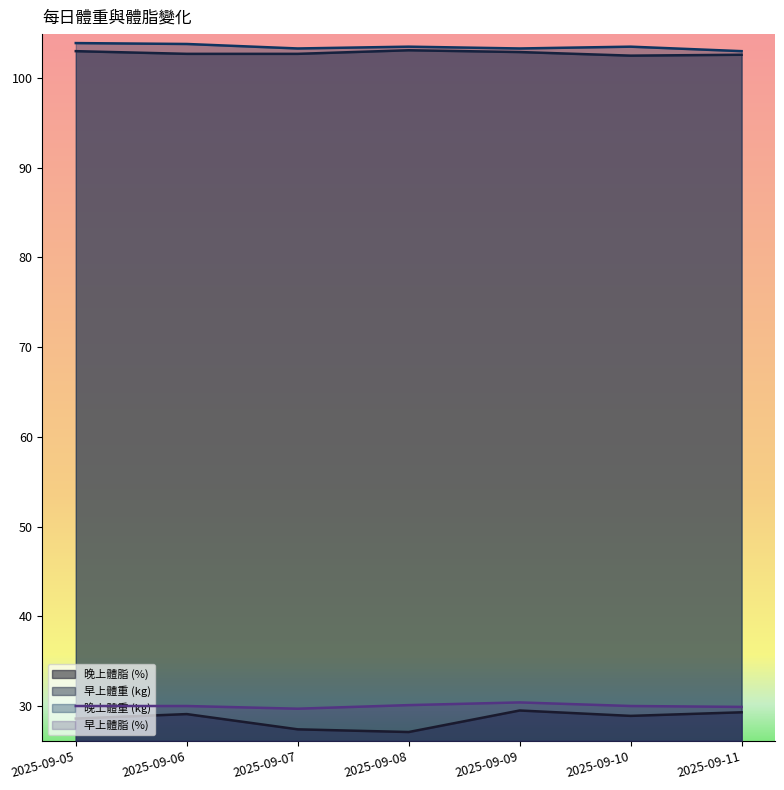

True or false: 晚上體重 (kg) has more than 0 interior local peaks.

True